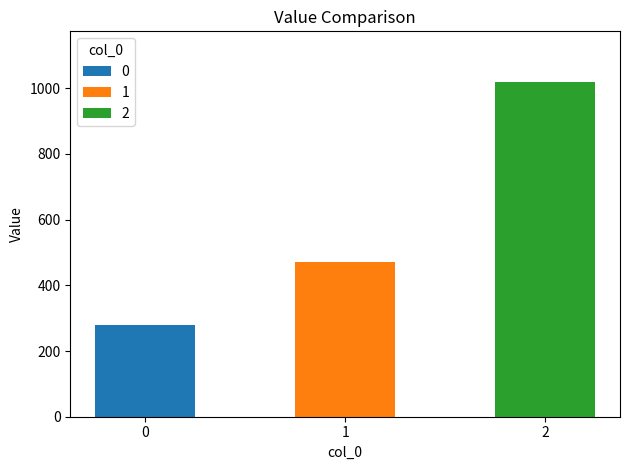

How many bars are there in total?

3